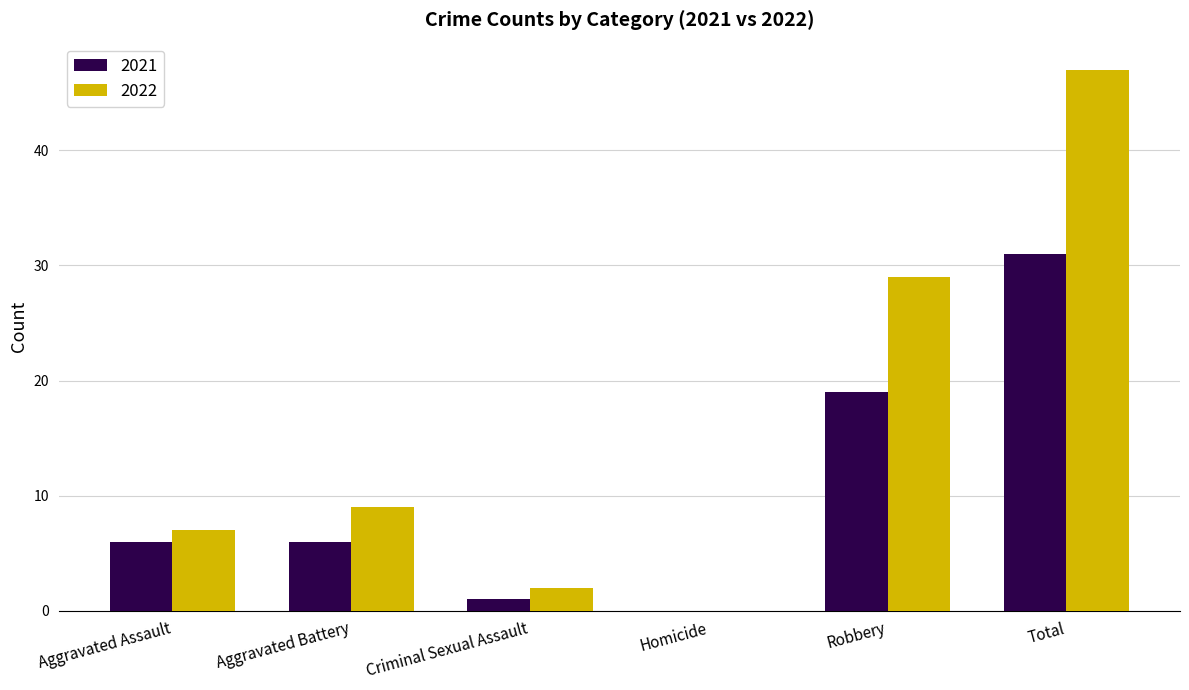

Which label corresponds to the largest value in the chart?

Total